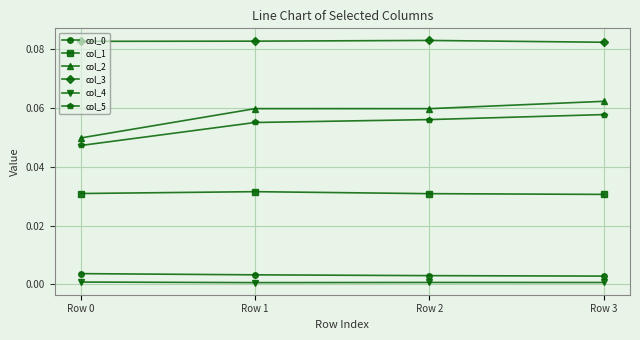

Which series has the largest range (max minus min)?

col_2